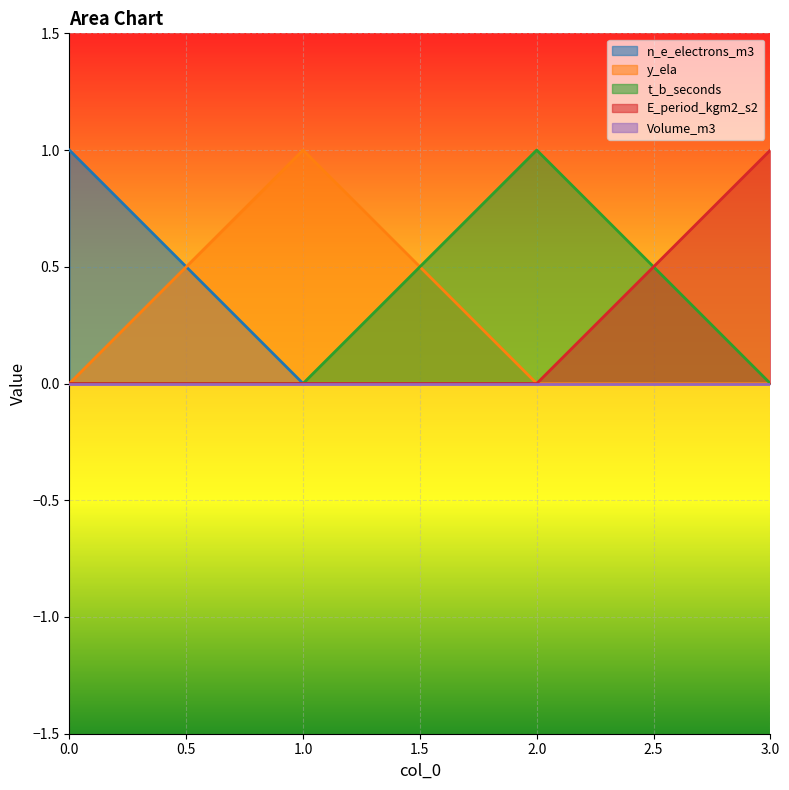

Where is n_e_electrons_m3 nearest to the value 0?

1